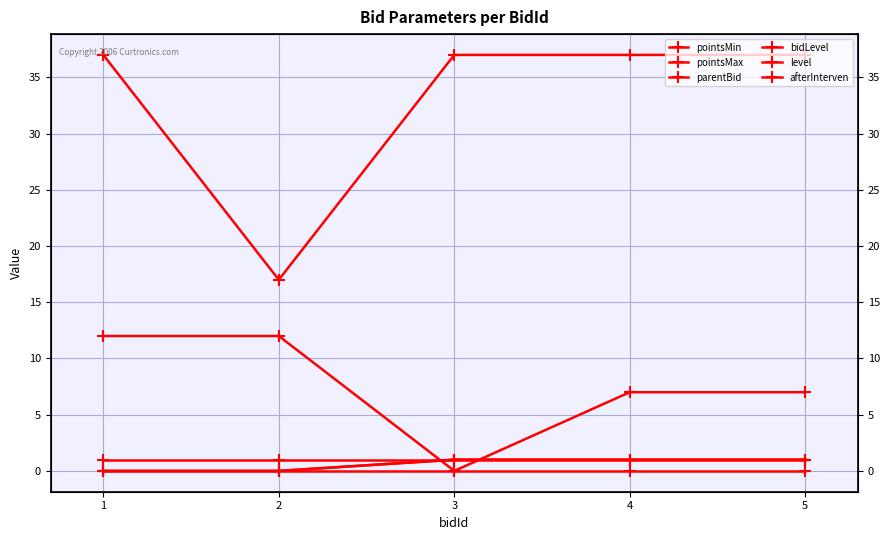

Which category has the highest value across all series?

1